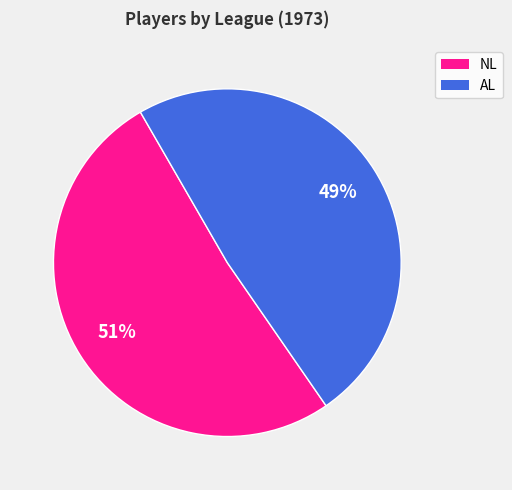

Combined, do AL and NL account for over 50%?

Yes